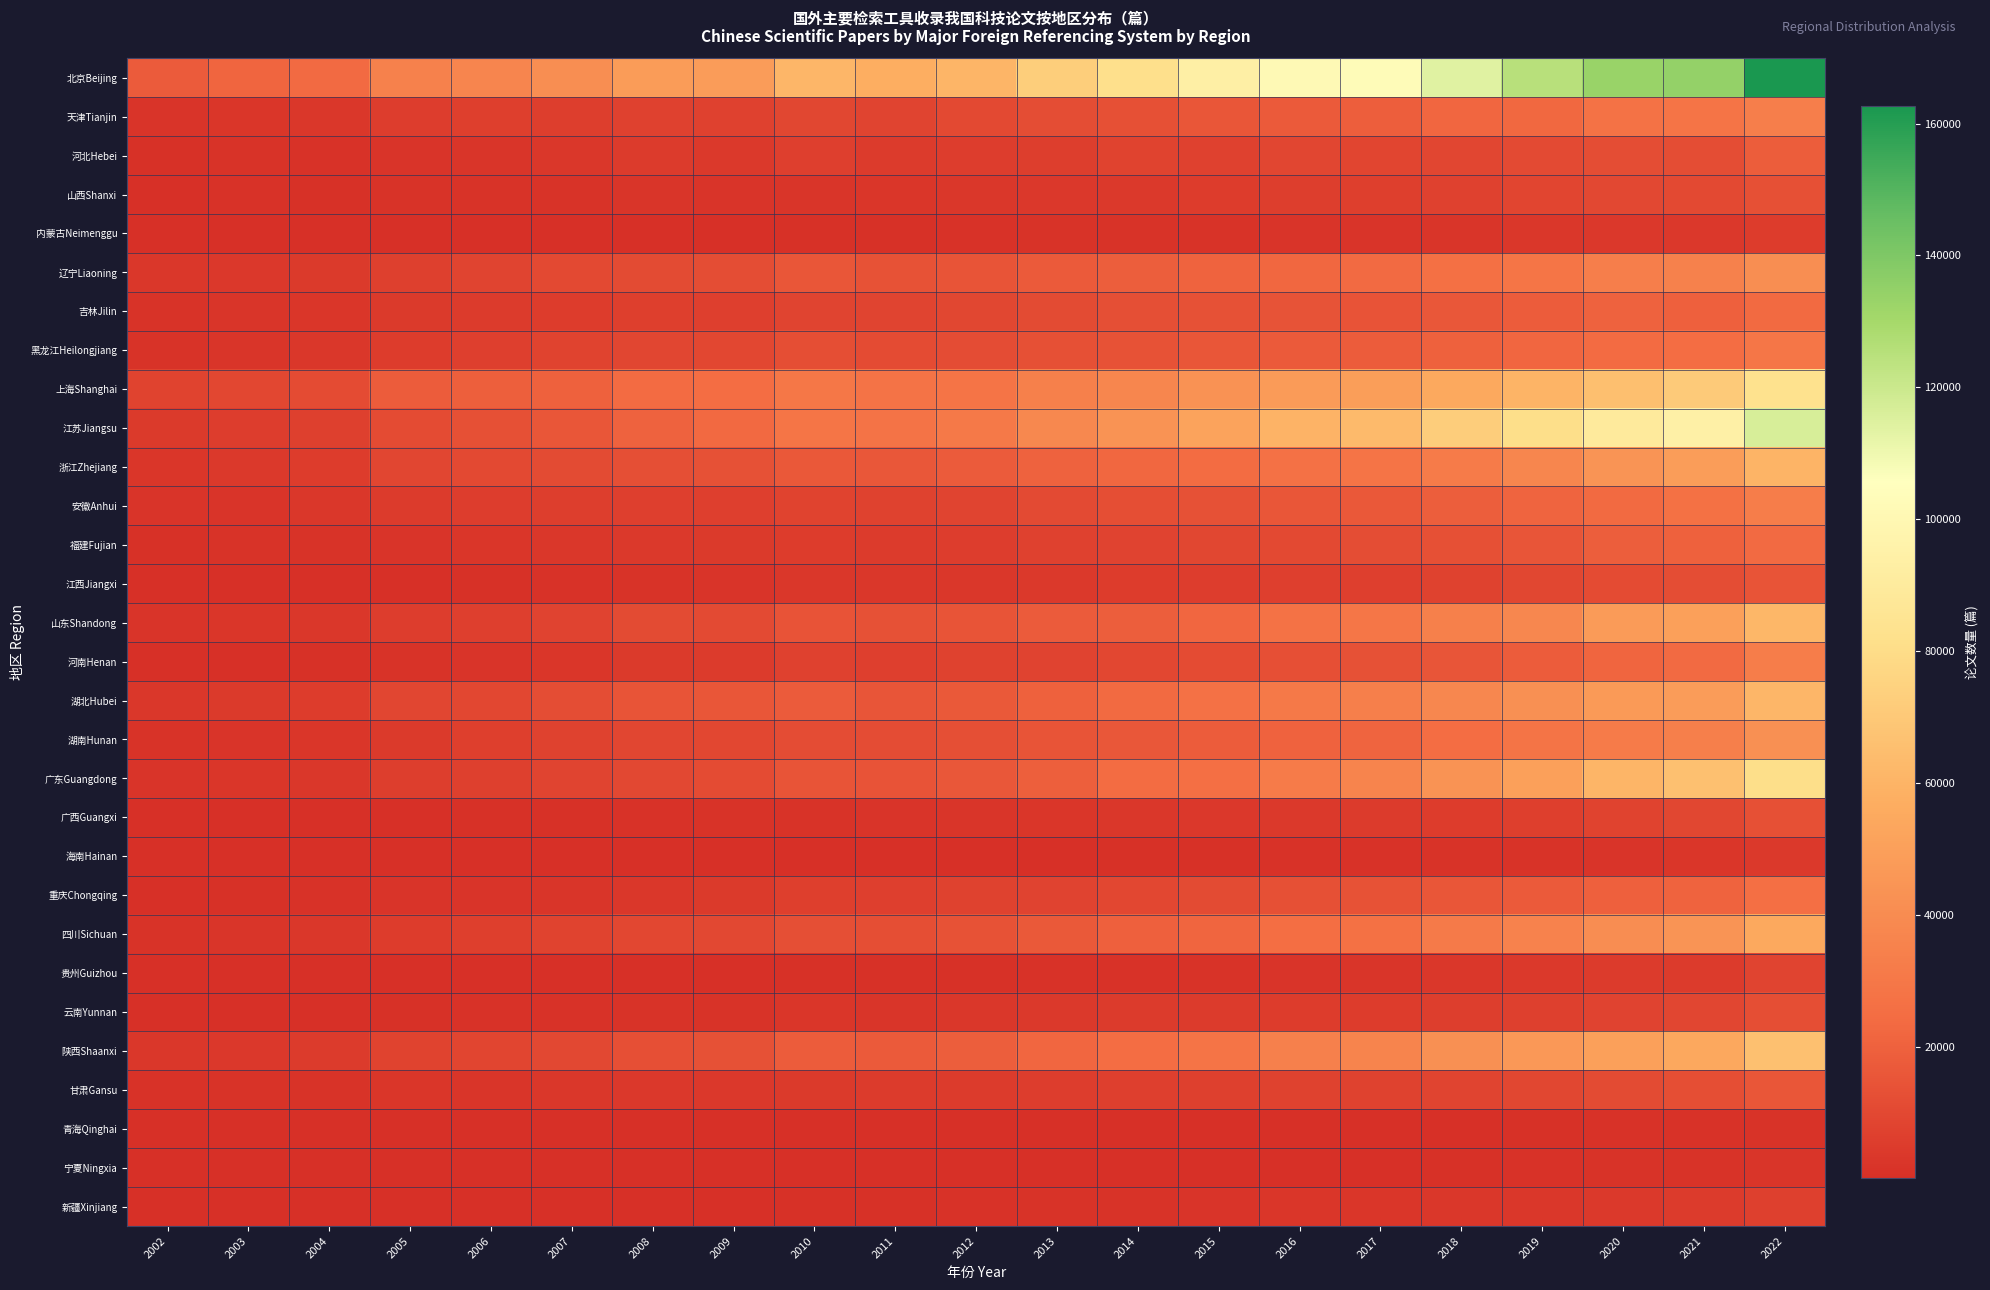

What is the spread (max minus min) of values at 2011?

56880